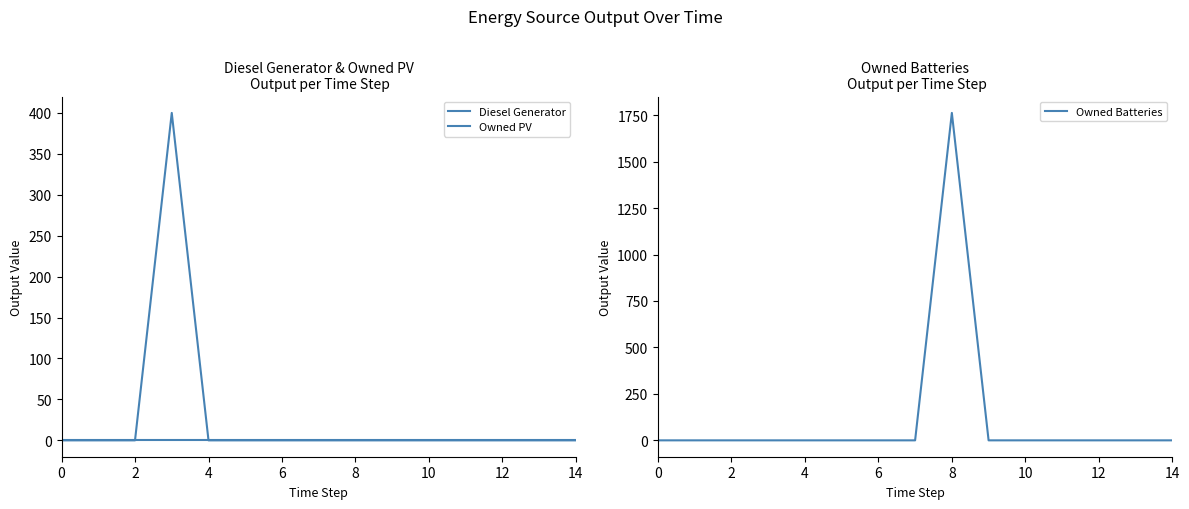

True or false: Owned PV and Owned Batteries intersect in this chart.

False